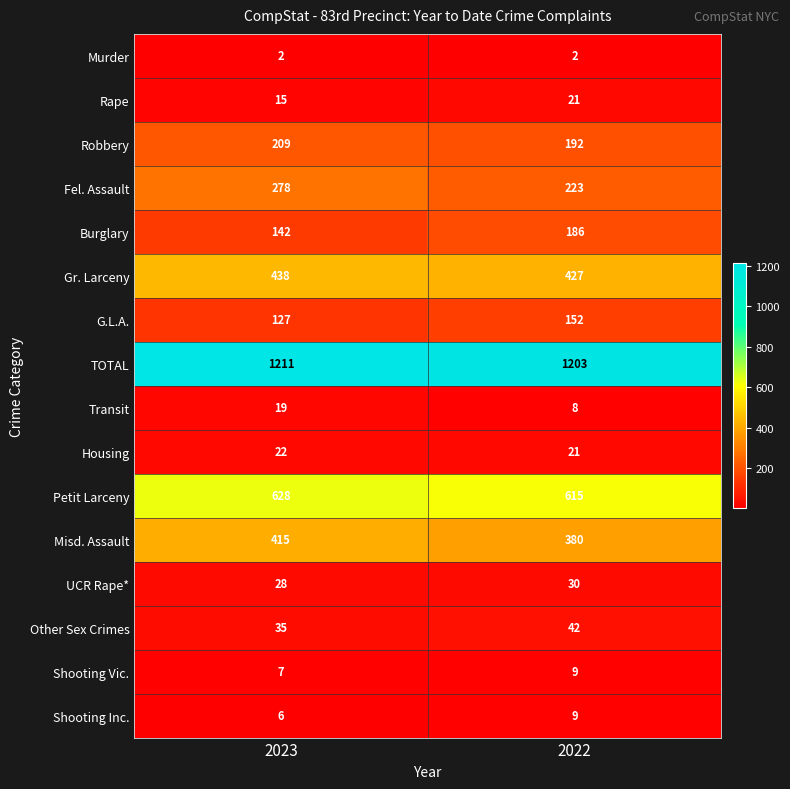

True or false: Rape has a value of 21 at 2022.

True